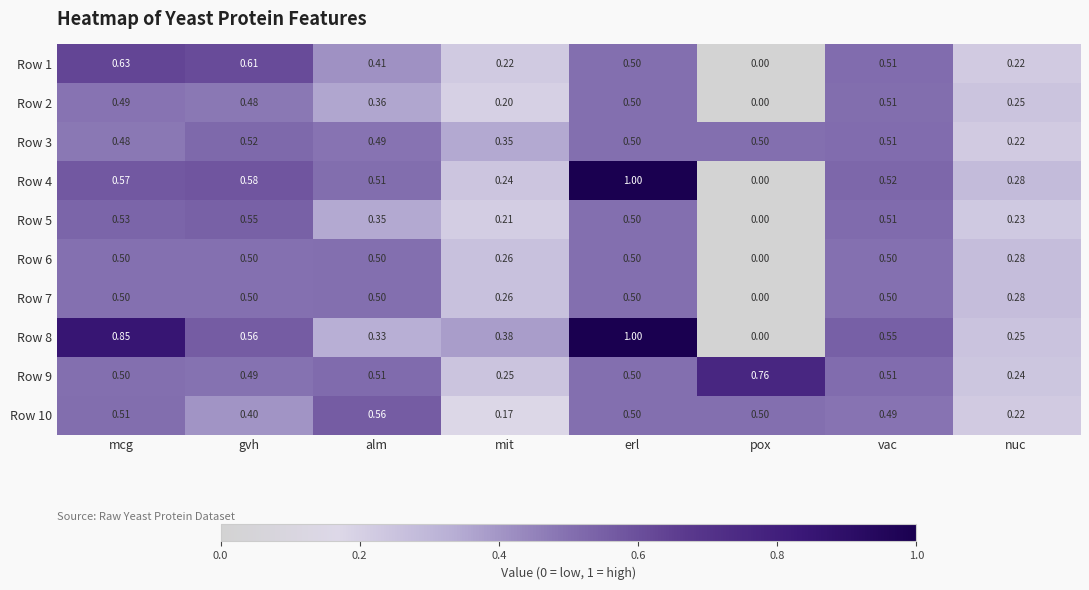

At which category is the sum across all series the highest?

erl